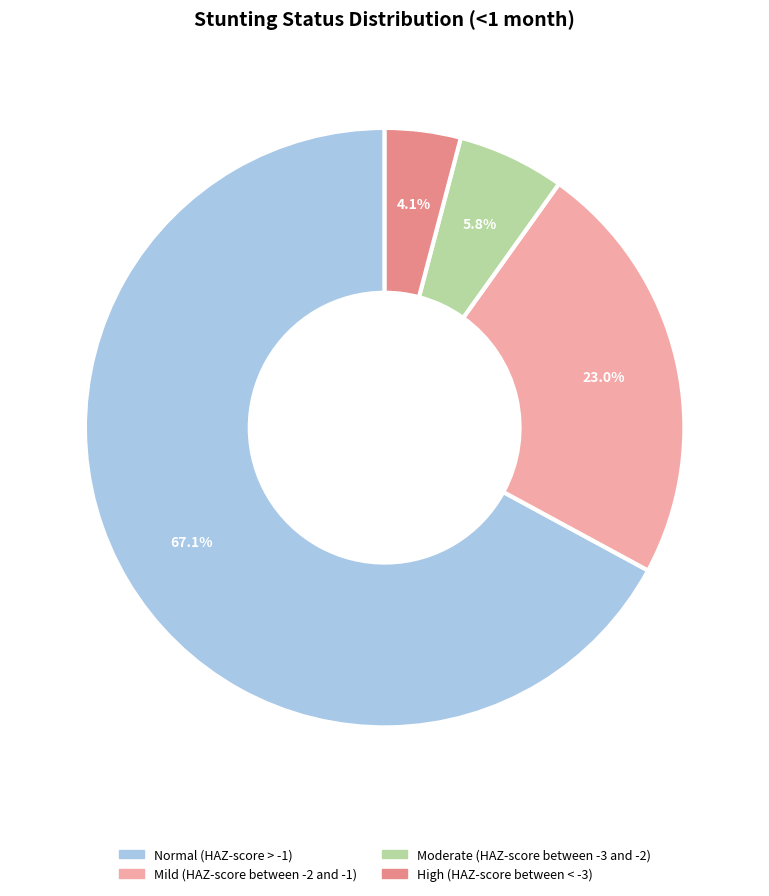

Rank the categories by value from lowest to highest.

High (HAZ-score between < -3), Moderate (HAZ-score between -3 and -2), Mild (HAZ-score between -2 and -1), Normal (HAZ-score > -1)